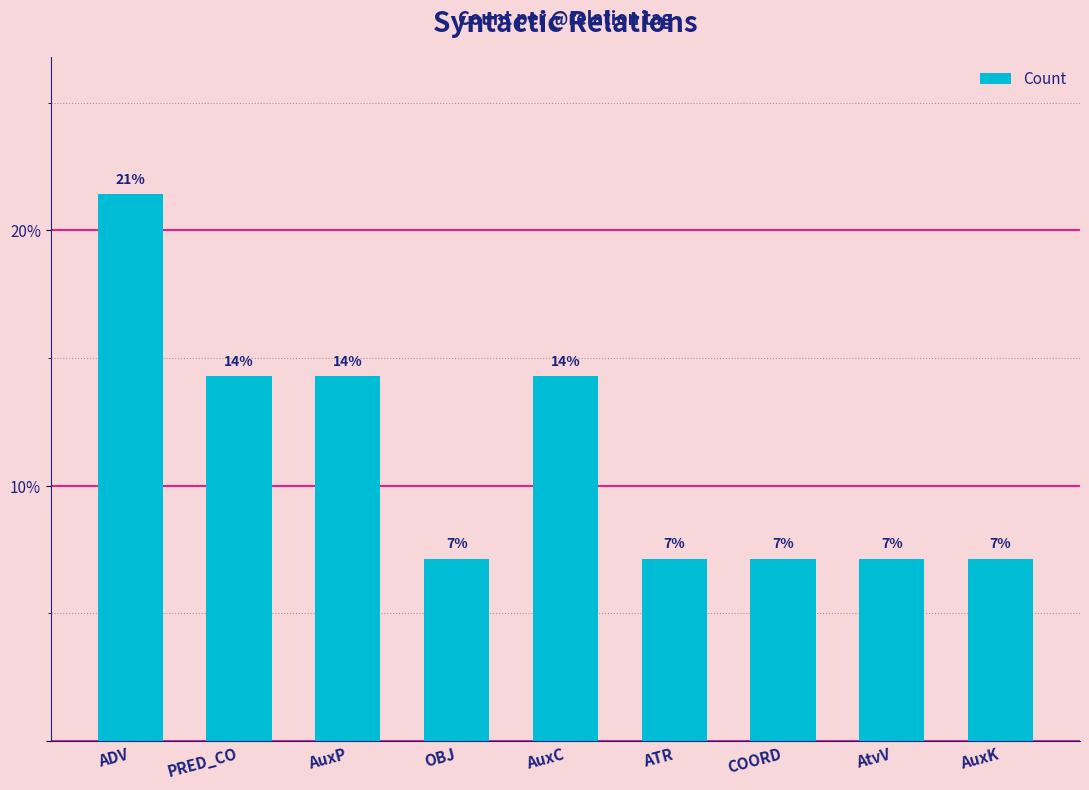

What is the value of the 7th bar from the left?

7.1